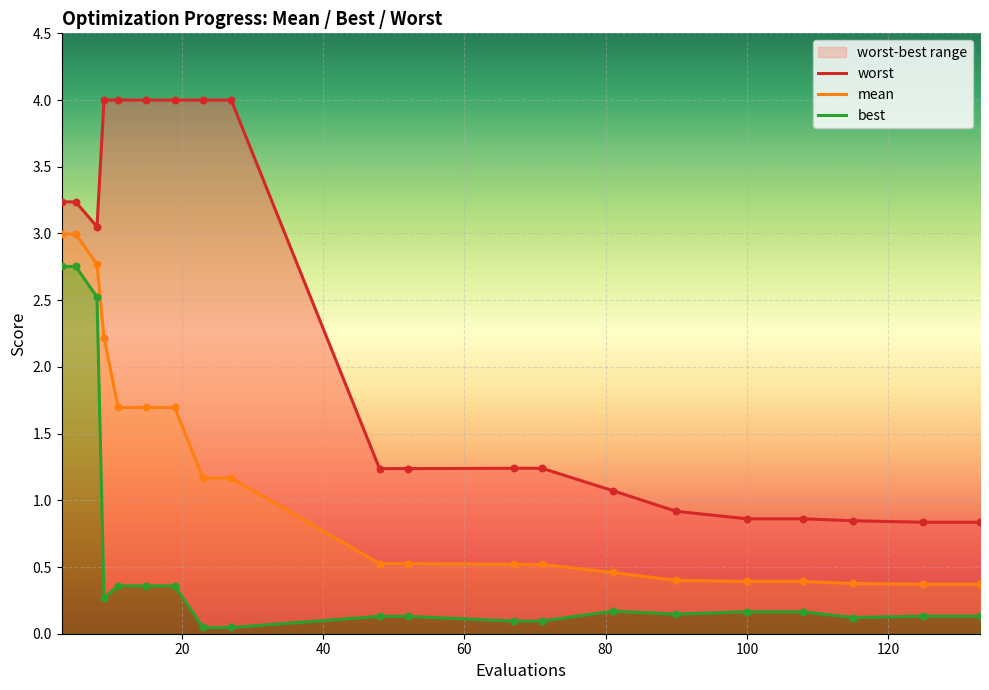

What are all the series names shown in the legend?

worst, mean, best